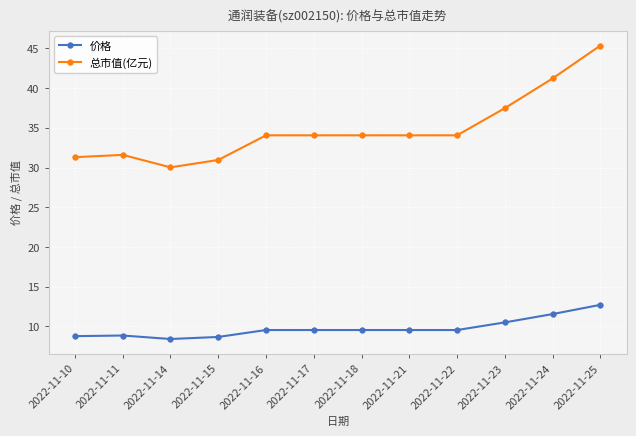

Where does the 总市值(亿元) series first go above 34?

2022-11-16